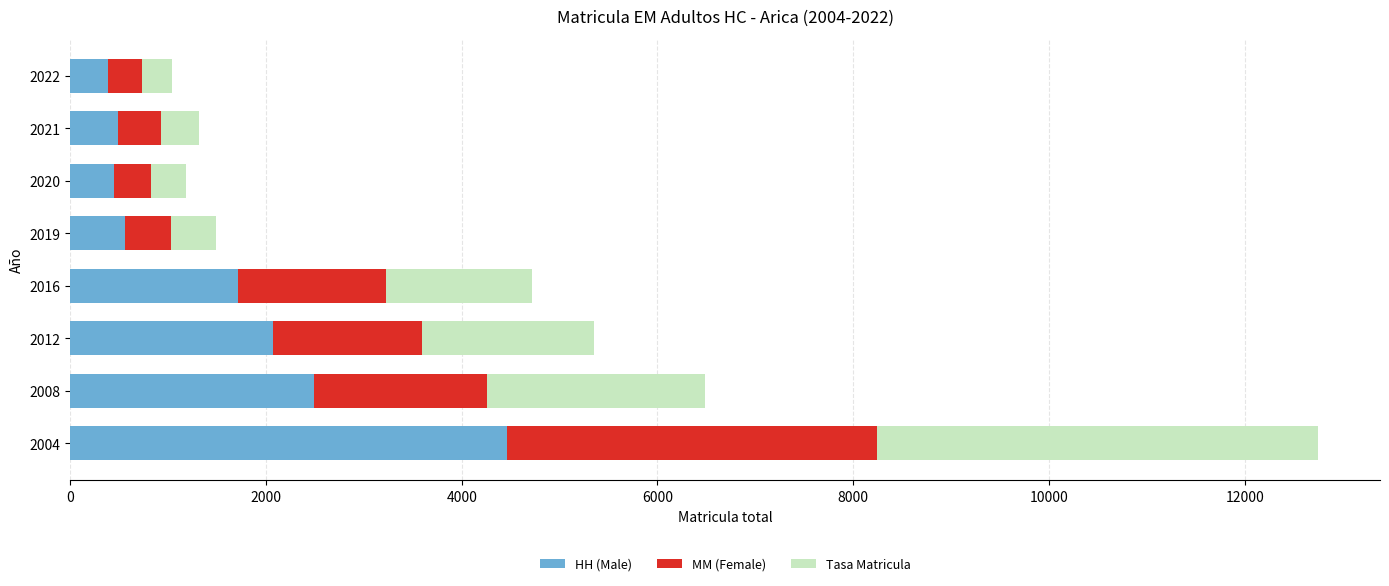

Count the number of categories in the chart.

8